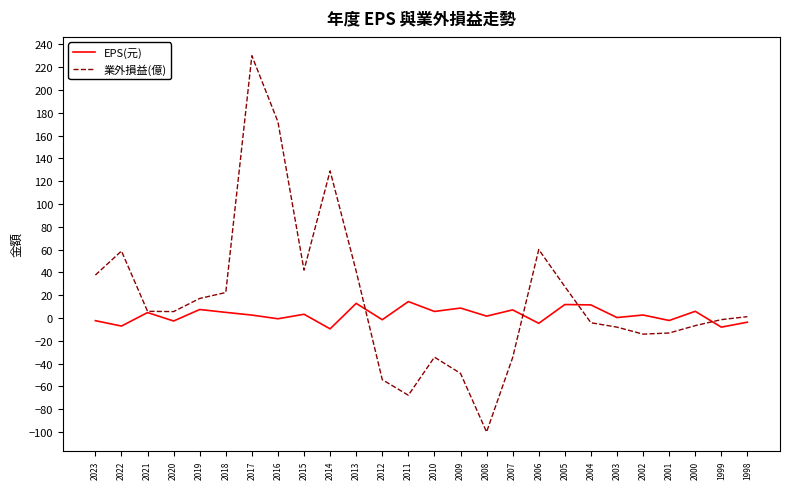

Does the chart have visible grid lines?

No